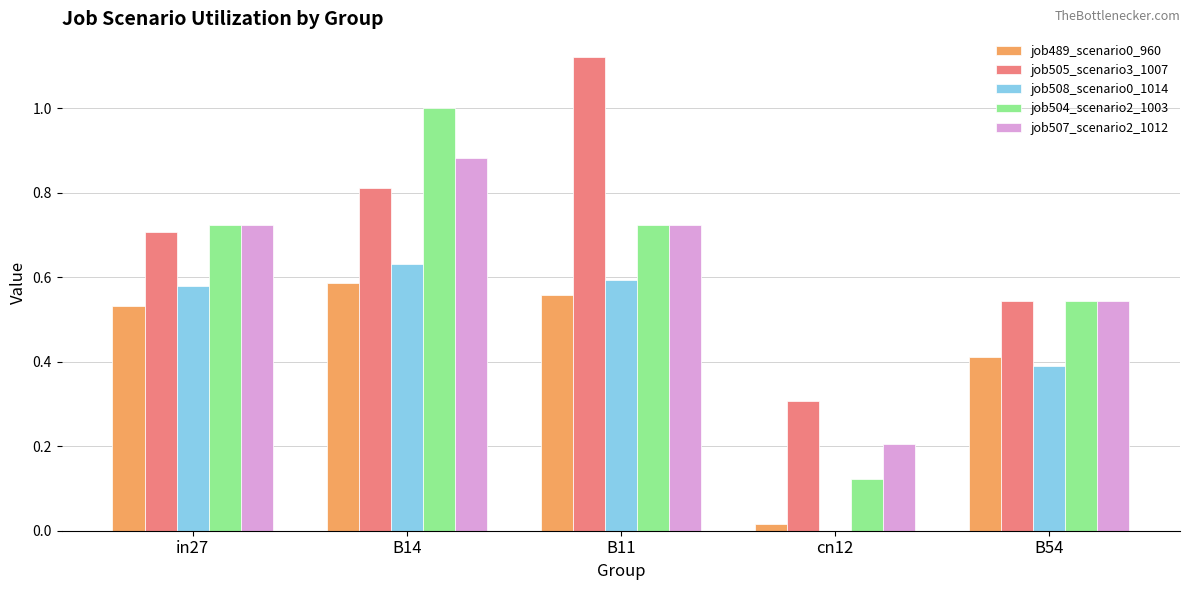

At which label does job489_scenario0_960 reach its peak?

B14